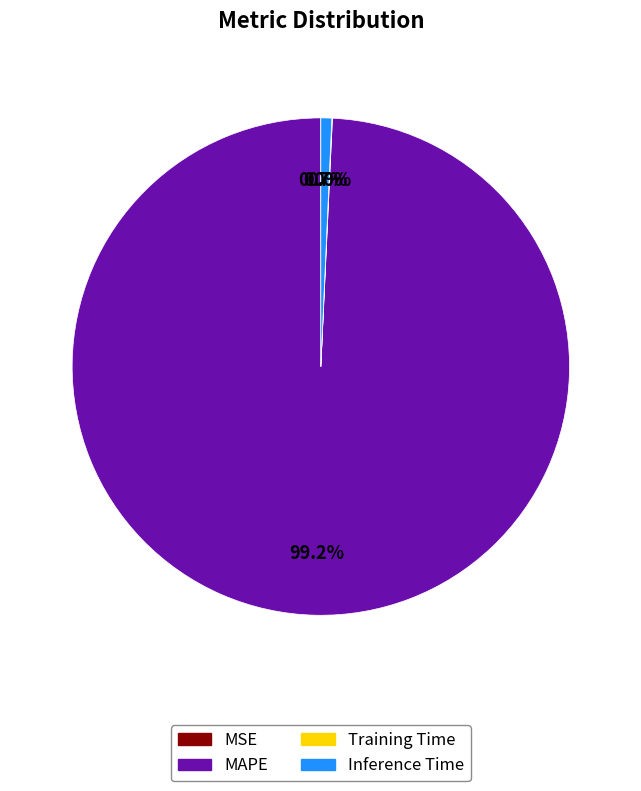

Is there a majority slice in this chart?

Yes